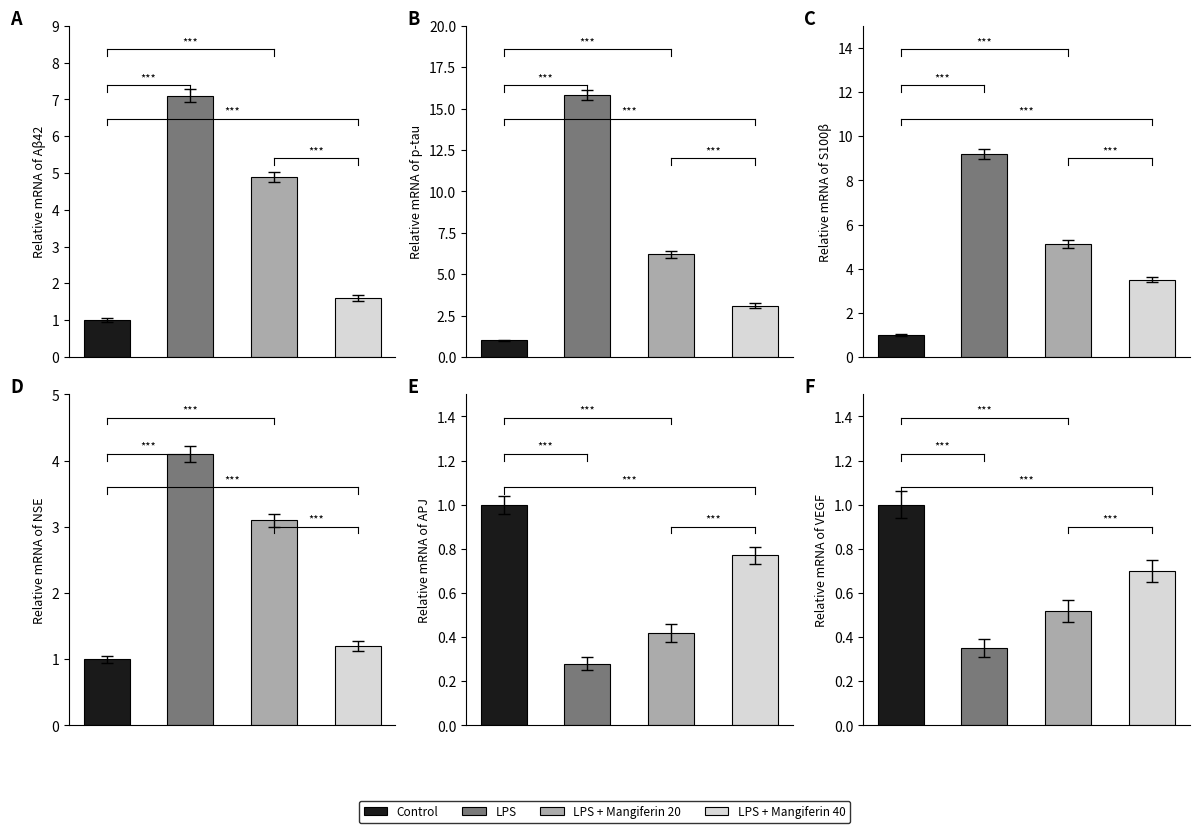

At how many categories does at least one series exceed 9?

2